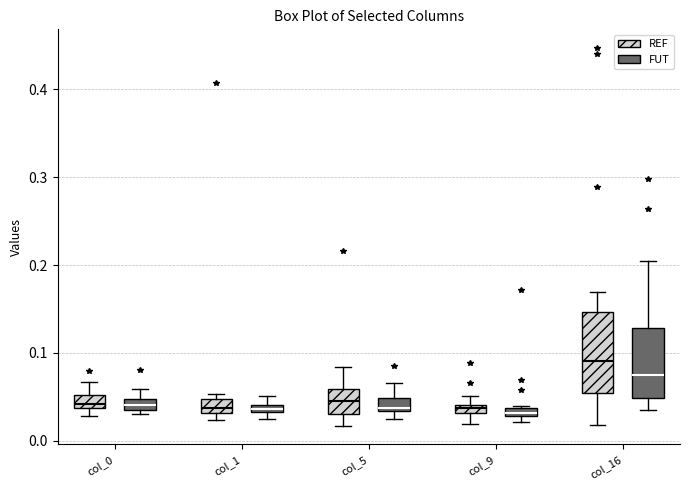

Which box has the highest median line?

col_16 (REF)